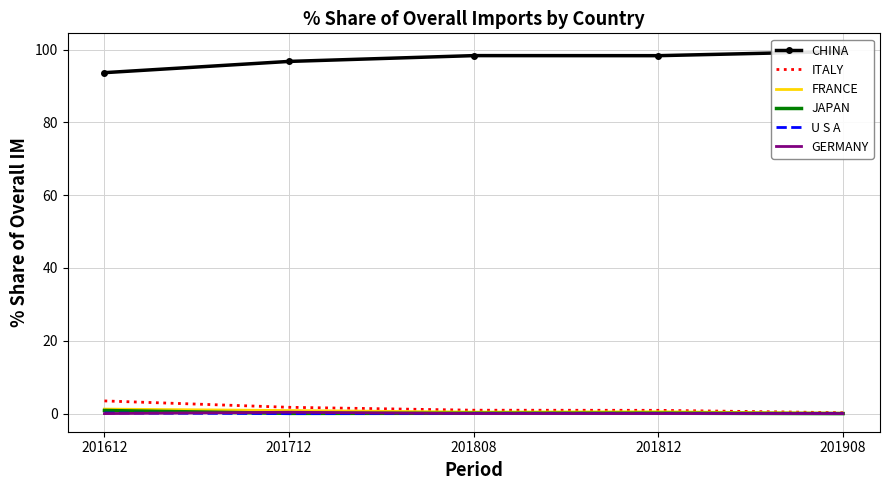

What are all the series names shown in the legend?

CHINA, ITALY, FRANCE, JAPAN, U S A, GERMANY